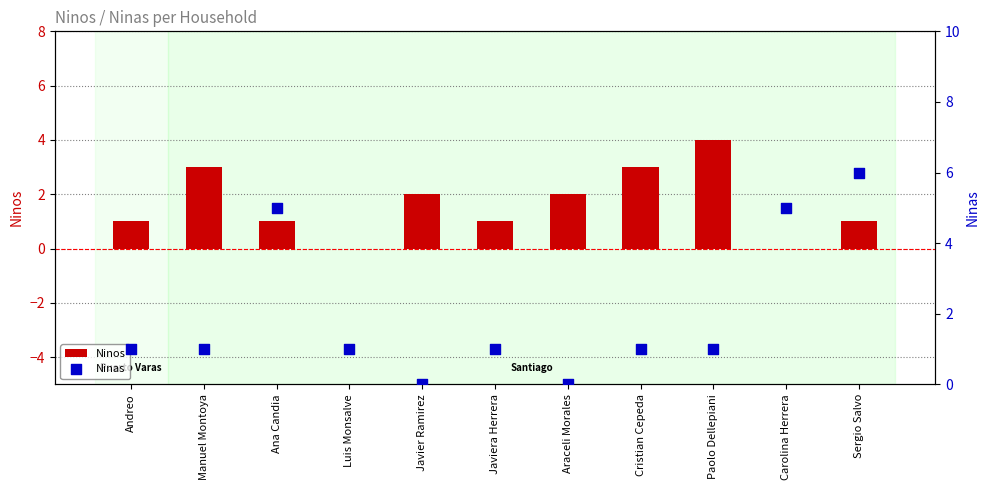

Which series reaches the minimum Y coordinate?

Ninos